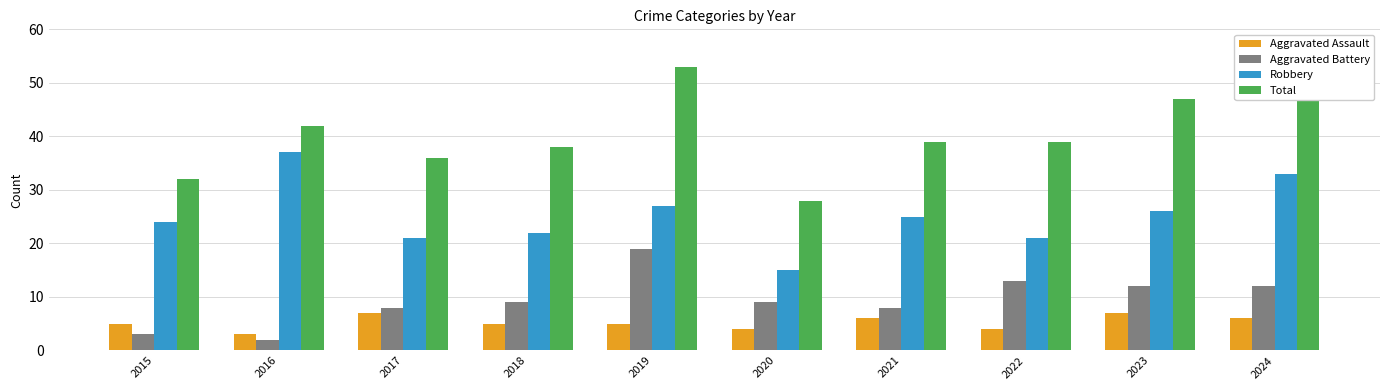

What is the difference between the Aggravated Assault values at 2016 and 2023?

4